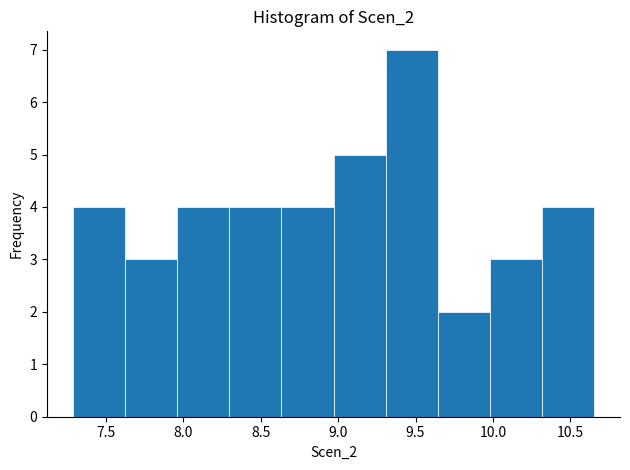

Reading left to right, list every bar in this chart as the range it spans on the x-axis followed by its height. Neither the bar edges nor the heights are printed on the chart, so give them approximately, as read against the axes.

7.30 to 7.60: 4
7.60 to 7.95: 3
7.95 to 8.30: 4
8.30 to 8.65: 4
8.65 to 8.95: 4
8.95 to 9.30: 5
9.30 to 9.65: 7
9.65 to 10.00: 2
10.00 to 10.30: 3
10.30 to 10.65: 4